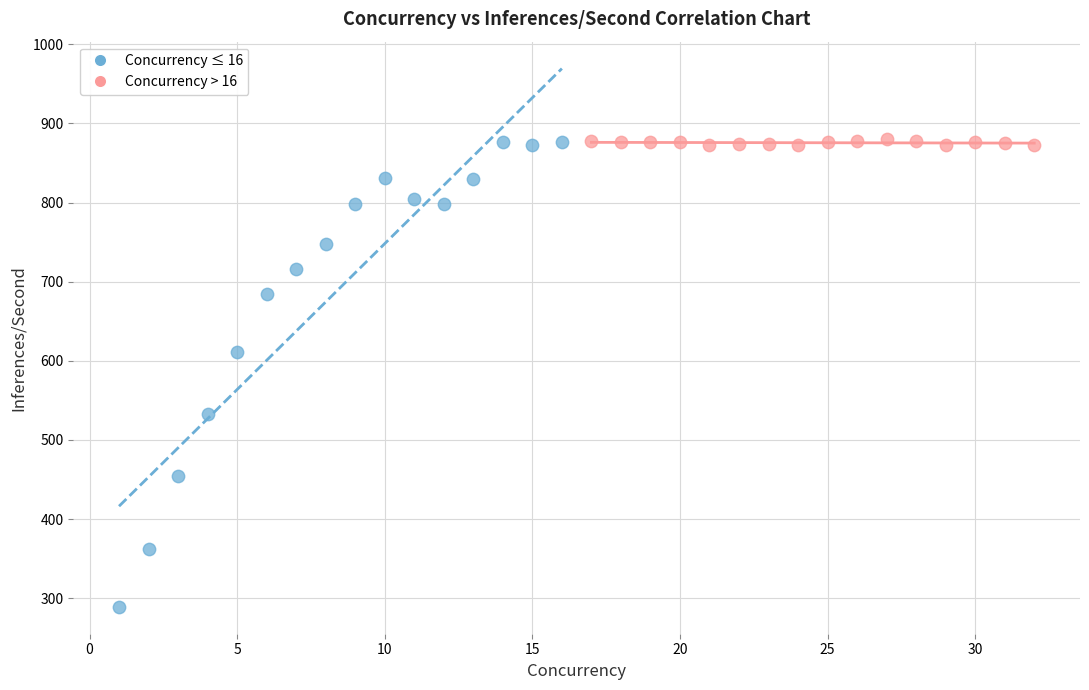

Which series has the widest spread of Y values?

Concurrency ≤ 16